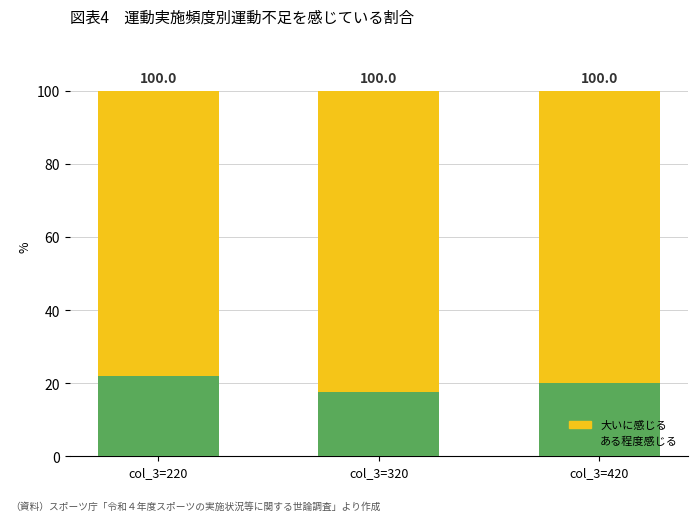

Does the chart contain any negative values?

No